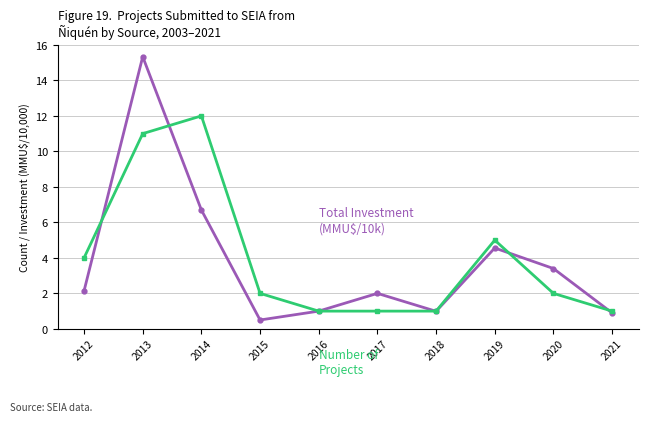

What is the total value across all series at 2017?

3.0